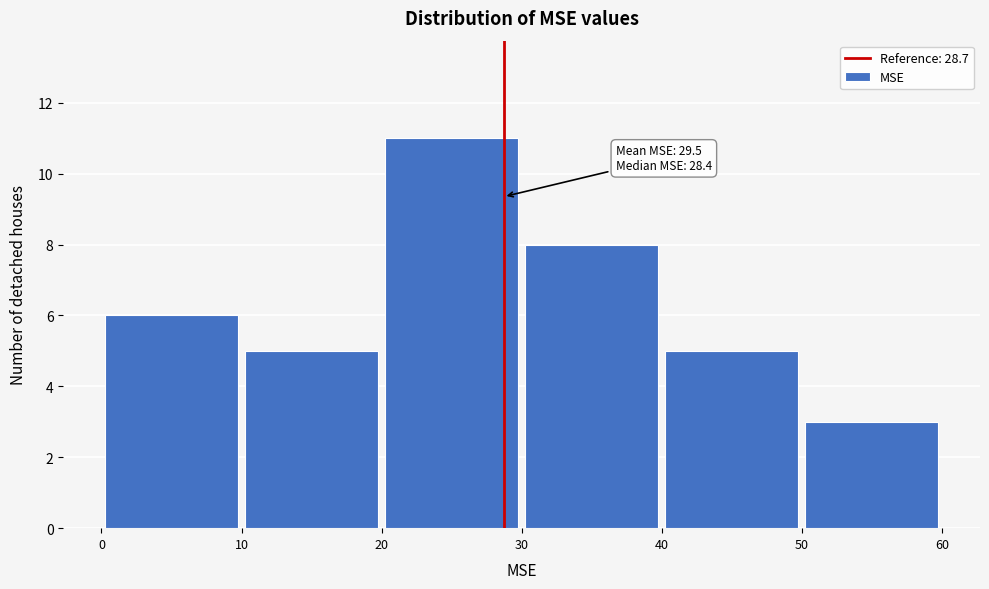

Over which range of the x-axis is the bar tallest?

20 to 30